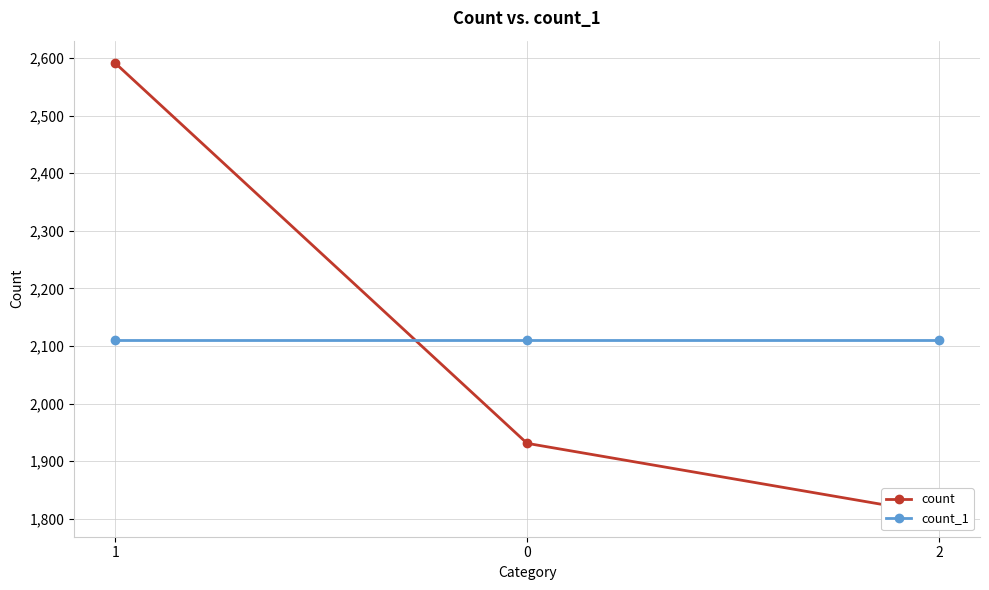

Which series has the largest total across all categories?

count